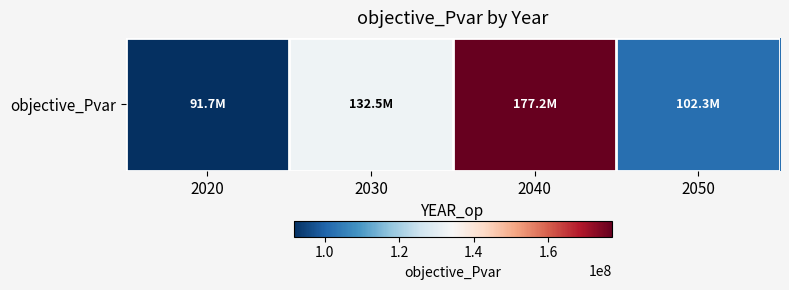

Rank the categories by value from highest to lowest.

2040, 2030, 2050, 2020